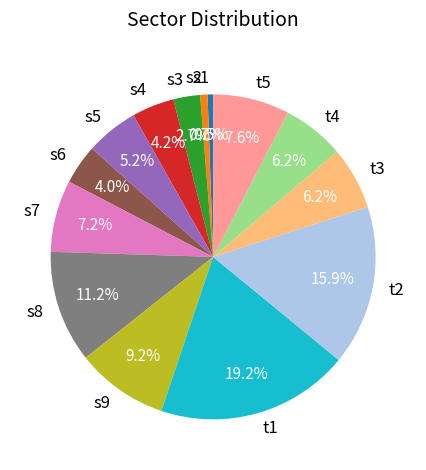

To the nearest percent, what is the difference between the s8 and s4 slice percentages?

7%